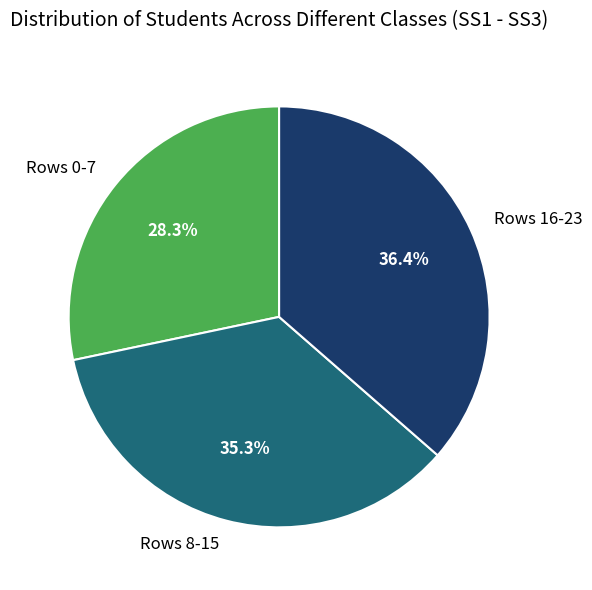

Which category has the biggest portion of the pie?

Rows 16-23